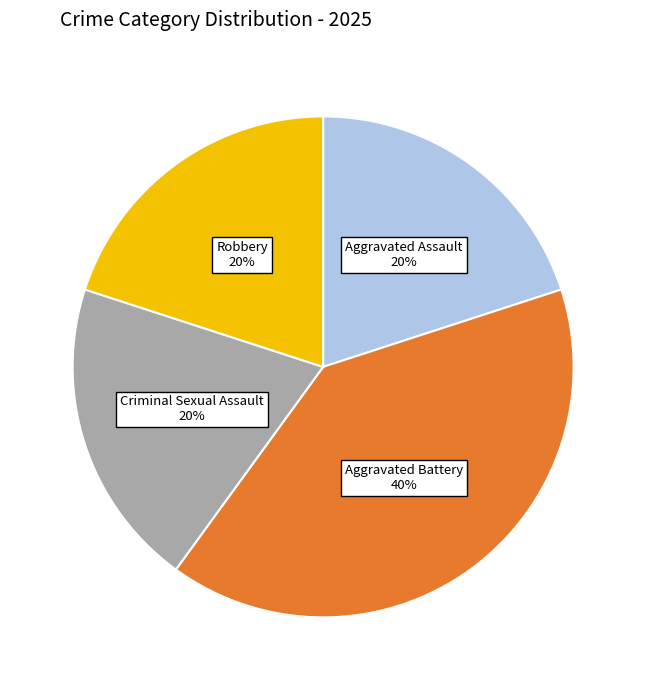

To the nearest percent, what is the difference between the largest and smallest slice percentages?

20%